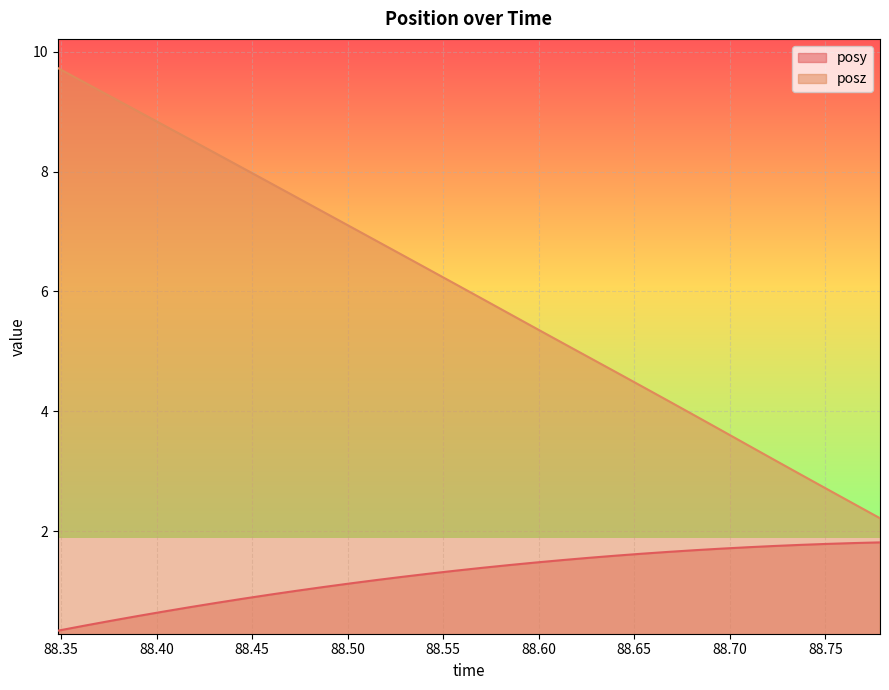

Which series has the largest total across all categories?

posz